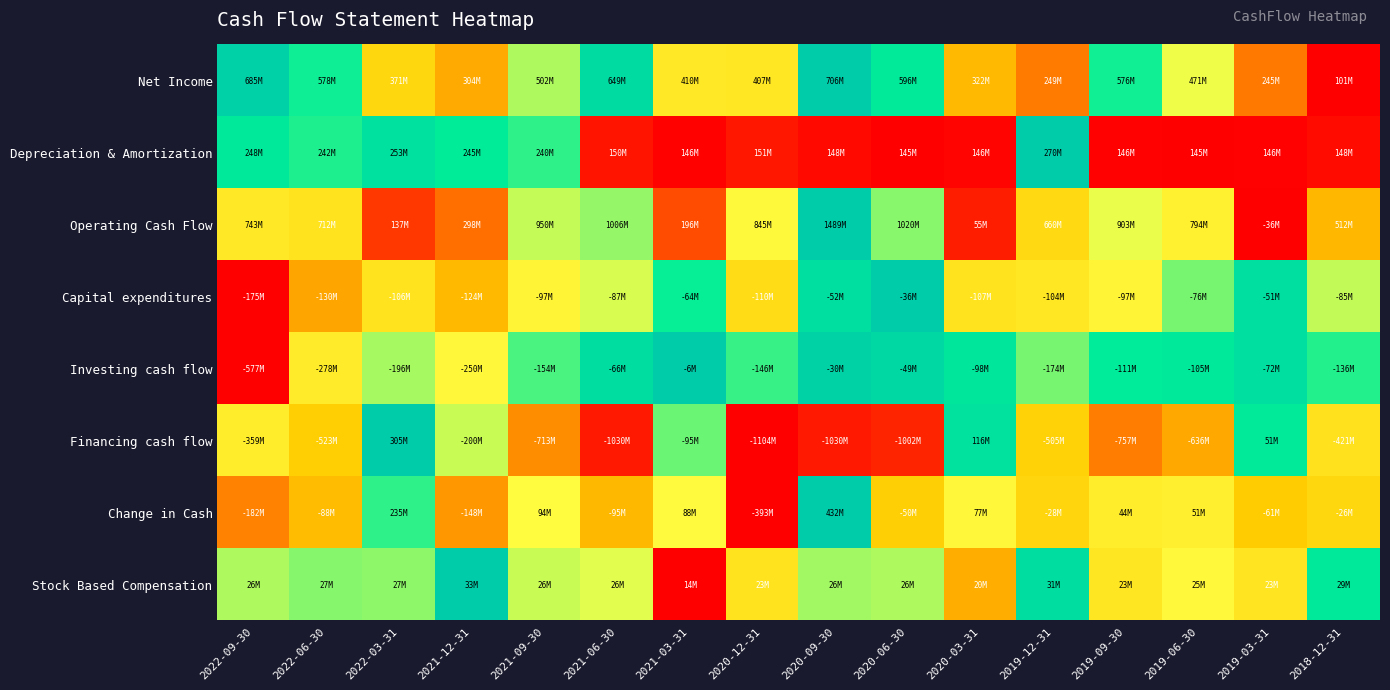

Reading left to right, transcribe all the data shown in this chart.

Net Income: 2022-09-30=1.0	2022-06-30=0.8	2022-03-31=0.4	2021-12-31=0.3	2021-09-30=0.7	2021-06-30=0.9	2021-03-31=0.5	2020-12-31=0.5	2020-09-30=1.0	2020-06-30=0.8	2020-03-31=0.4	2019-12-31=0.2	2019-09-30=0.8	2019-06-30=0.6	2019-03-31=0.2	2018-12-31=0.0
Depreciation & Amortization: 2022-09-30=0.8	2022-06-30=0.8	2022-03-31=0.9	2021-12-31=0.8	2021-09-30=0.8	2021-06-30=0.0	2021-03-31=0.0	2020-12-31=0.0	2020-09-30=0.0	2020-06-30=0.0	2020-03-31=0.0	2019-12-31=1.0	2019-09-30=0.0	2019-06-30=0.0	2019-03-31=0.0	2018-12-31=0.0
Operating Cash Flow: 2022-09-30=0.5	2022-06-30=0.5	2022-03-31=0.1	2021-12-31=0.2	2021-09-30=0.6	2021-06-30=0.7	2021-03-31=0.2	2020-12-31=0.6	2020-09-30=1.0	2020-06-30=0.7	2020-03-31=0.1	2019-12-31=0.5	2019-09-30=0.6	2019-06-30=0.5	2019-03-31=0.0	2018-12-31=0.4
Capital expenditures: 2022-09-30=0.0	2022-06-30=0.3	2022-03-31=0.5	2021-12-31=0.4	2021-09-30=0.6	2021-06-30=0.6	2021-03-31=0.8	2020-12-31=0.5	2020-09-30=0.9	2020-06-30=1.0	2020-03-31=0.5	2019-12-31=0.5	2019-09-30=0.6	2019-06-30=0.7	2019-03-31=0.9	2018-12-31=0.6
Investing cash flow: 2022-09-30=0.0	2022-06-30=0.5	2022-03-31=0.7	2021-12-31=0.6	2021-09-30=0.7	2021-06-30=0.9	2021-03-31=1.0	2020-12-31=0.8	2020-09-30=1.0	2020-06-30=0.9	2020-03-31=0.8	2019-12-31=0.7	2019-09-30=0.8	2019-06-30=0.8	2019-03-31=0.9	2018-12-31=0.8
Financing cash flow: 2022-09-30=0.5	2022-06-30=0.4	2022-03-31=1.0	2021-12-31=0.6	2021-09-30=0.3	2021-06-30=0.1	2021-03-31=0.7	2020-12-31=0.0	2020-09-30=0.1	2020-06-30=0.1	2020-03-31=0.9	2019-12-31=0.4	2019-09-30=0.2	2019-06-30=0.3	2019-03-31=0.8	2018-12-31=0.5
Change in Cash: 2022-09-30=0.3	2022-06-30=0.4	2022-03-31=0.8	2021-12-31=0.3	2021-09-30=0.6	2021-06-30=0.4	2021-03-31=0.6	2020-12-31=0.0	2020-09-30=1.0	2020-06-30=0.4	2020-03-31=0.6	2019-12-31=0.4	2019-09-30=0.5	2019-06-30=0.5	2019-03-31=0.4	2018-12-31=0.4
Stock Based Compensation: 2022-09-30=0.7	2022-06-30=0.7	2022-03-31=0.7	2021-12-31=1.0	2021-09-30=0.6	2021-06-30=0.6	2021-03-31=0.0	2020-12-31=0.5	2020-09-30=0.7	2020-06-30=0.7	2020-03-31=0.3	2019-12-31=0.9	2019-09-30=0.5	2019-06-30=0.6	2019-03-31=0.5	2018-12-31=0.8